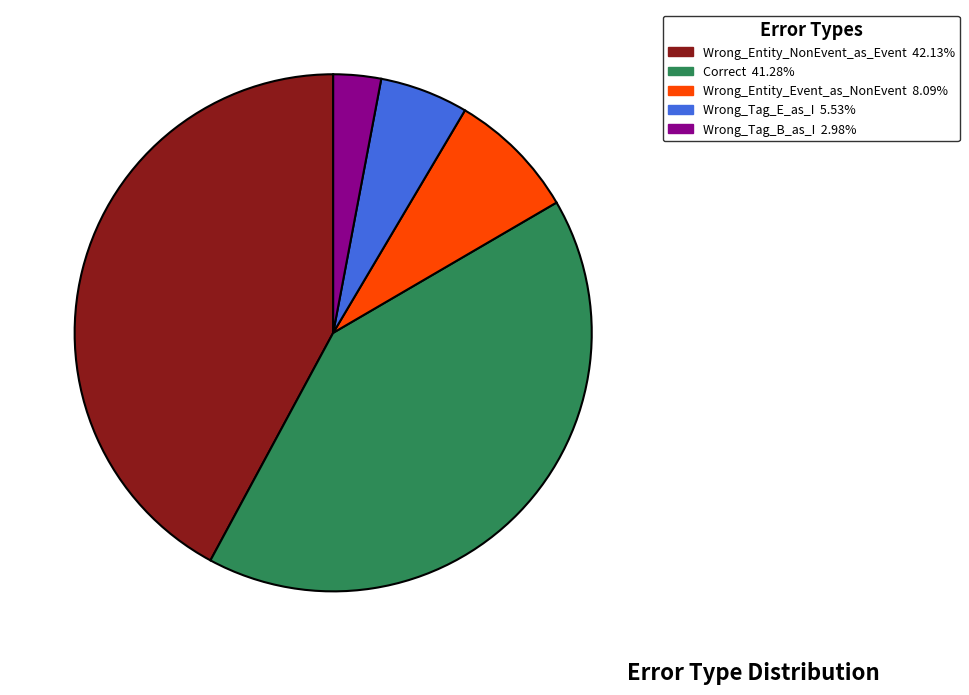

What is the ratio of the value at Correct to the value at Wrong_Tag_E_as_I?

7.5